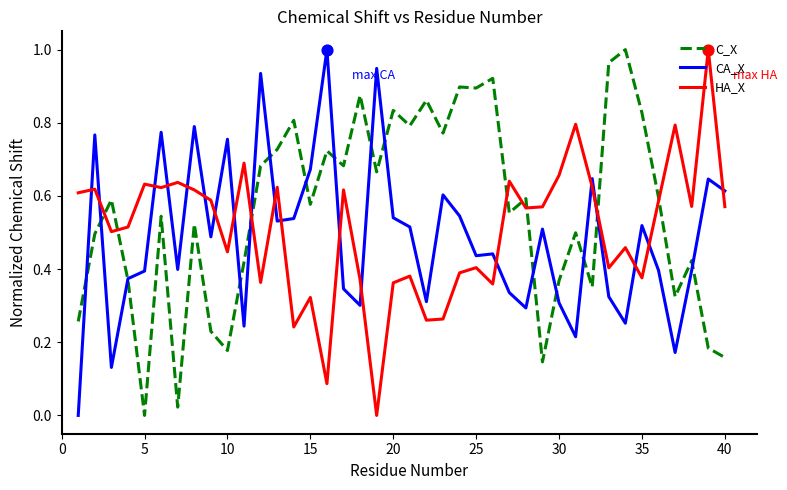

How many times do CA_X and HA_X cross each other?

19